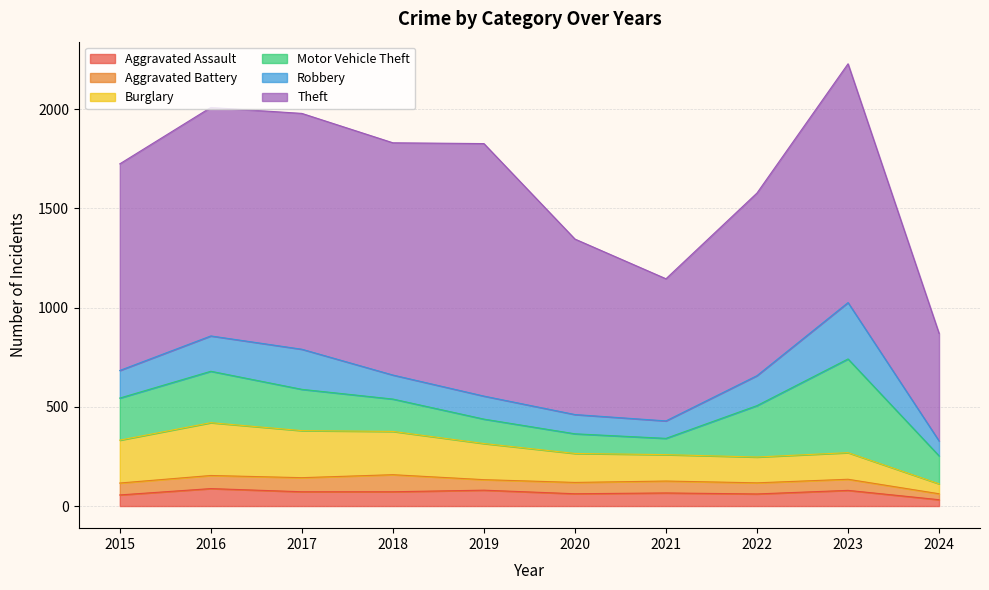

Rank the series at 2023 from highest to lowest value.

Theft, Motor Vehicle Theft, Robbery, Burglary, Aggravated Assault, Aggravated Battery